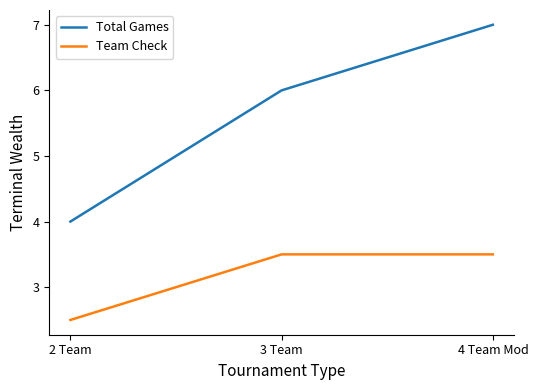

How many categories are shown in the chart?

3